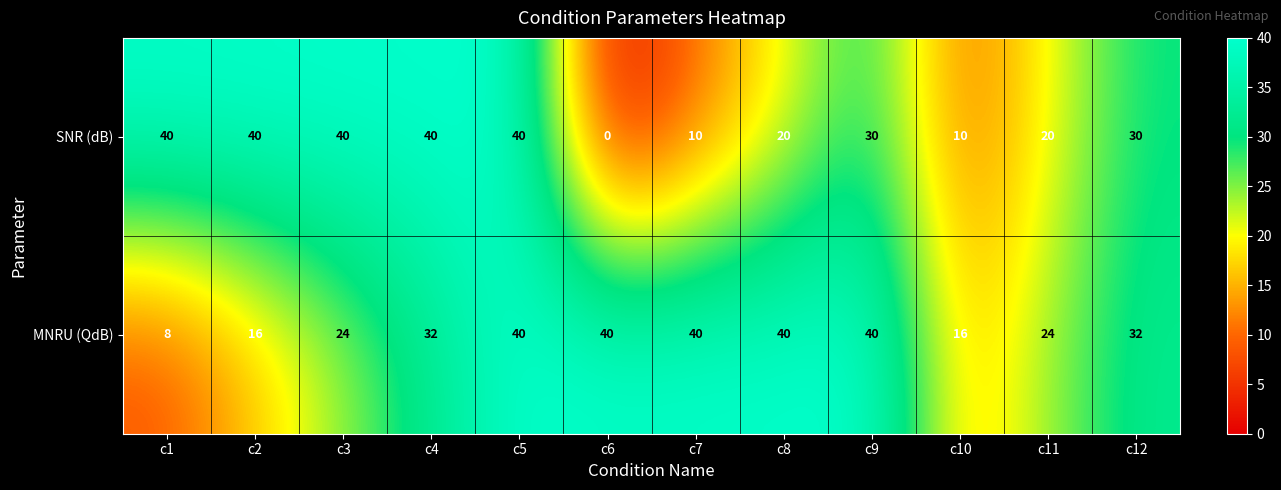

Reading left to right, transcribe all the data shown in this chart.

SNR (dB): 40	40	40	40	40	0	10	20	30	10	20	30
MNRU (QdB): 8	16	24	32	40	40	40	40	40	16	24	32